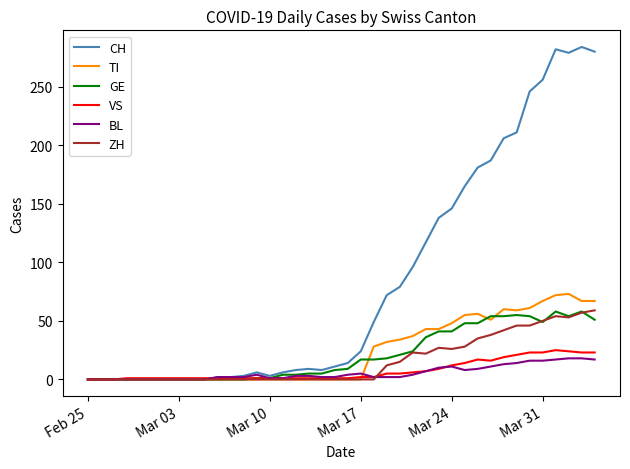

Which series has the largest total across all categories?

CH